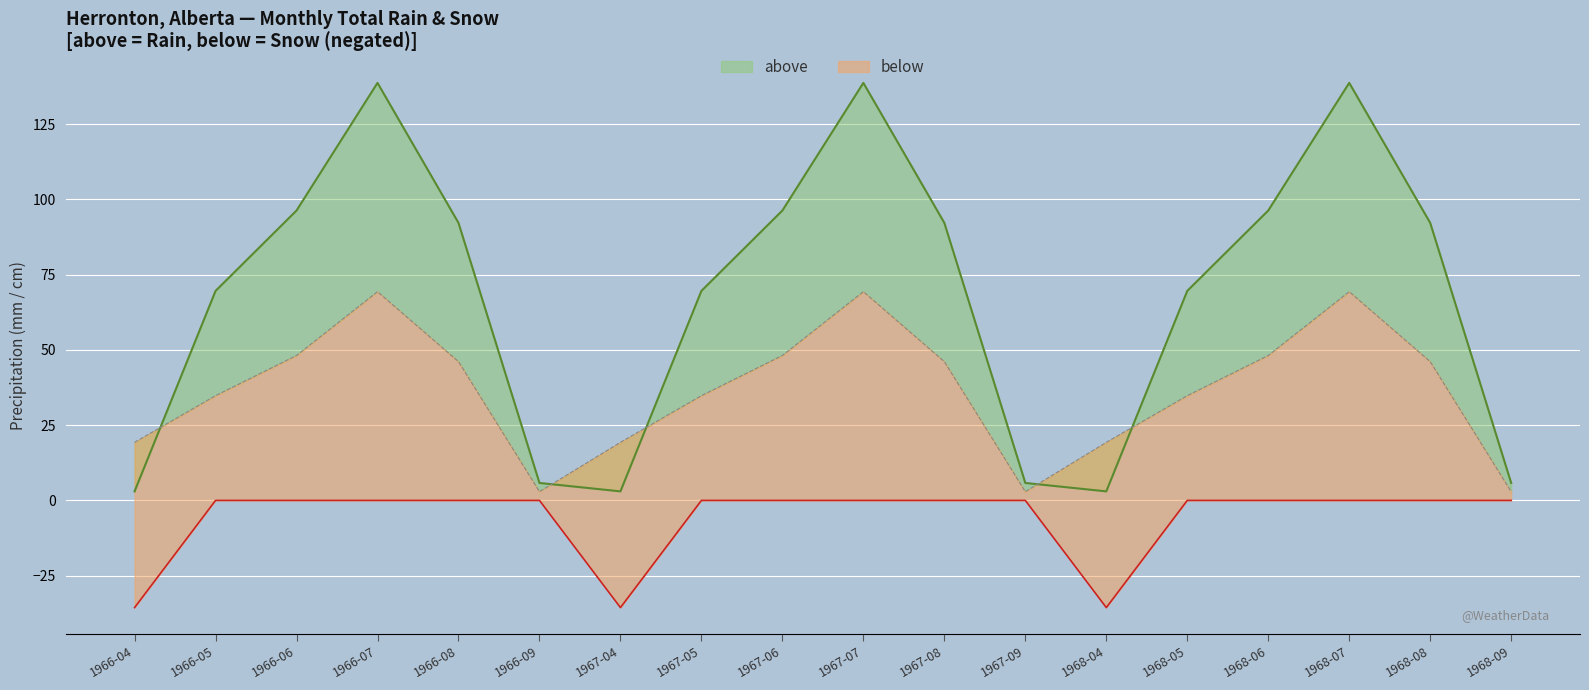

Does the chart display data point markers on the line(s)?

No